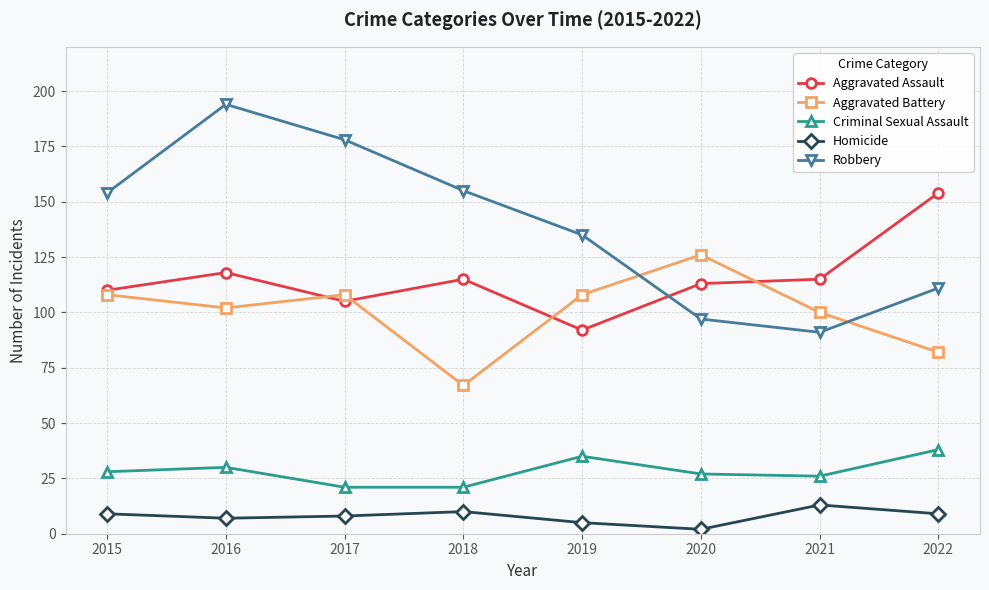

Reading left to right, what are all the values shown in this chart?

Aggravated Assault: 110	118	105	115	92	113	115	154
Aggravated Battery: 108	102	108	67	108	126	100	82
Criminal Sexual Assault: 28	30	21	21	35	27	26	38
Homicide: 9	7	8	10	5	2	13	9
Robbery: 154	194	178	155	135	97	91	111